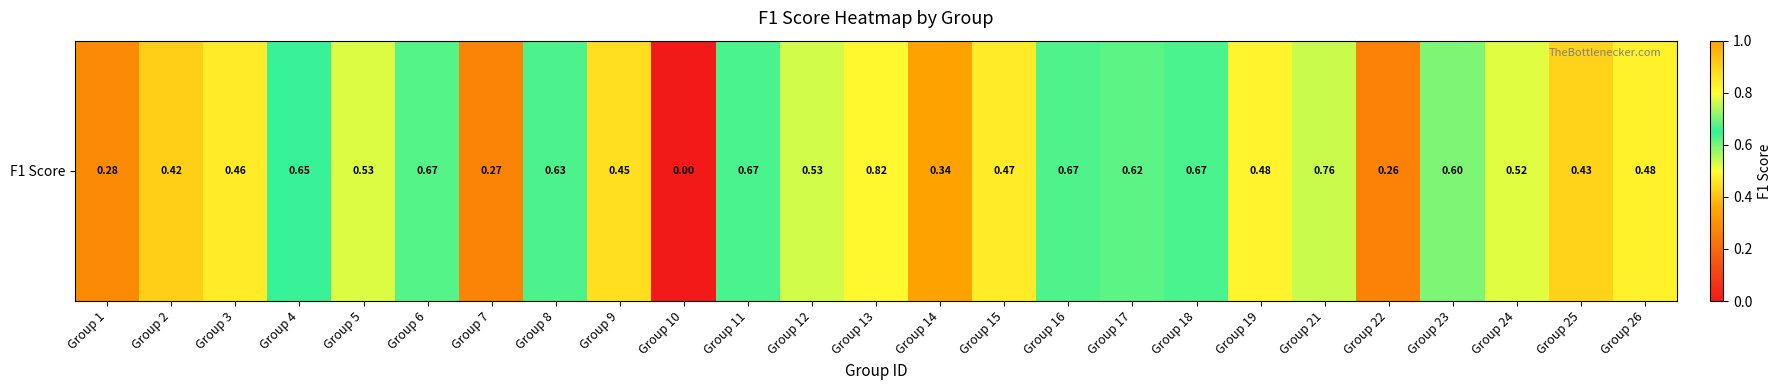

Reading left to right, transcribe all the data shown in this chart.

0.3	0.4	0.5	0.6	0.5	0.7	0.3	0.6	0.4	0.0	0.7	0.5	0.8	0.3	0.5	0.7	0.6	0.7	0.5	0.8	0.3	0.6	0.5	0.4	0.5